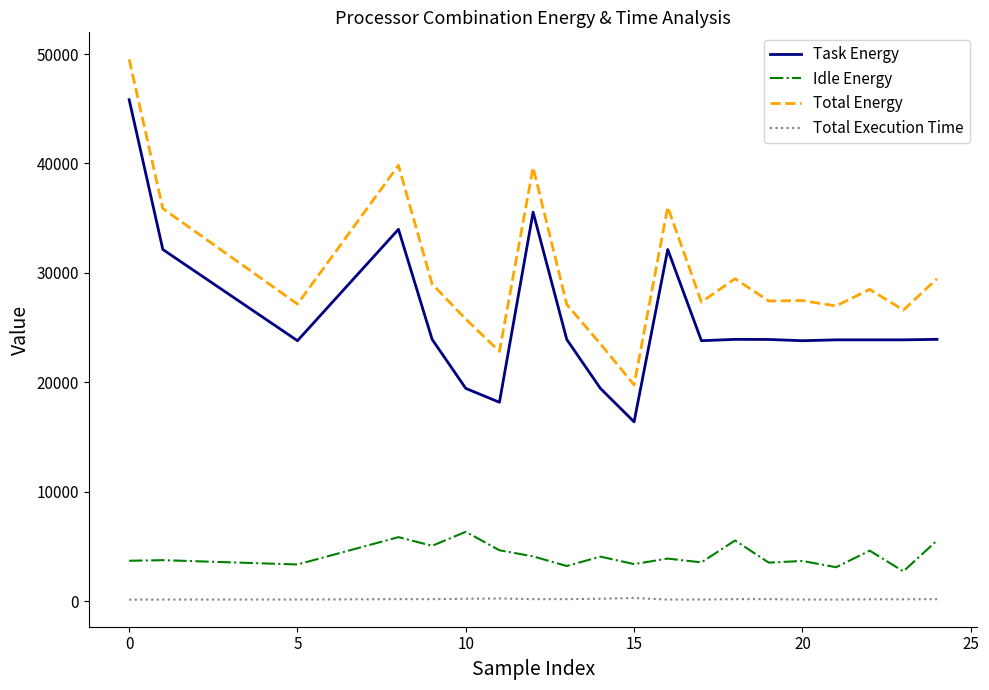

Which series has the widest spread of values?

Total Energy